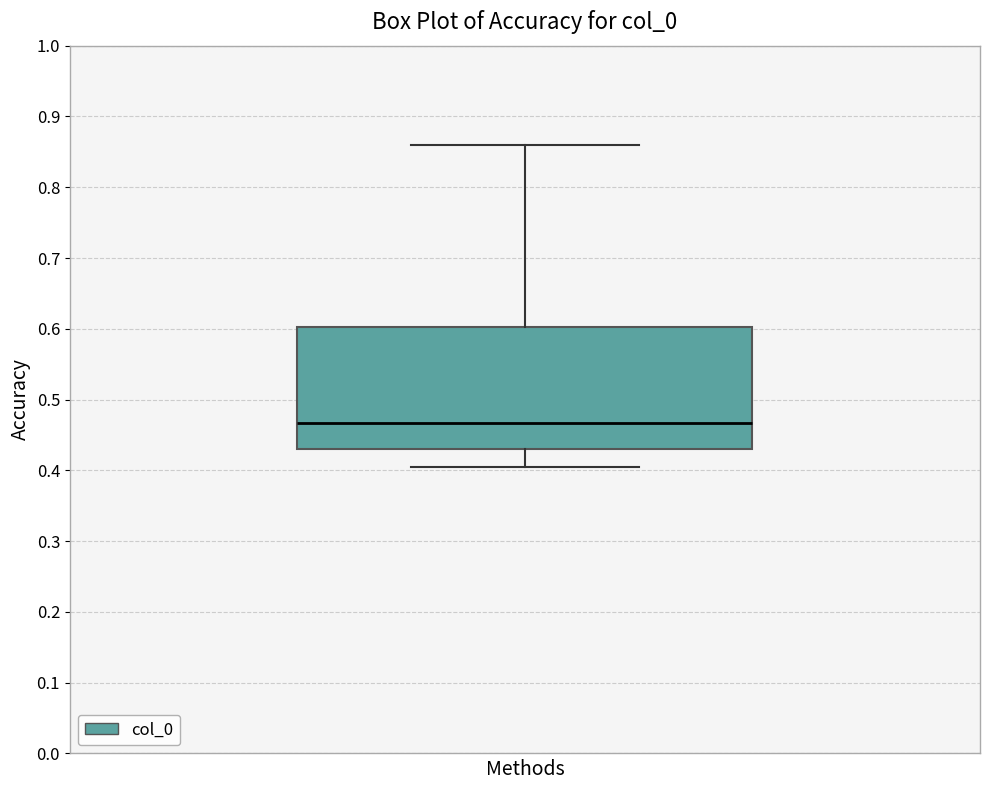

Transcribe this box plot: give where the median line is, the range the box spans, and where the two whiskers end, as read against the y-axis. The values are not printed on the chart, so give them approximately, as read against the axis.

median 0.47, box 0.43 to 0.60, whiskers 0.41 to 0.86